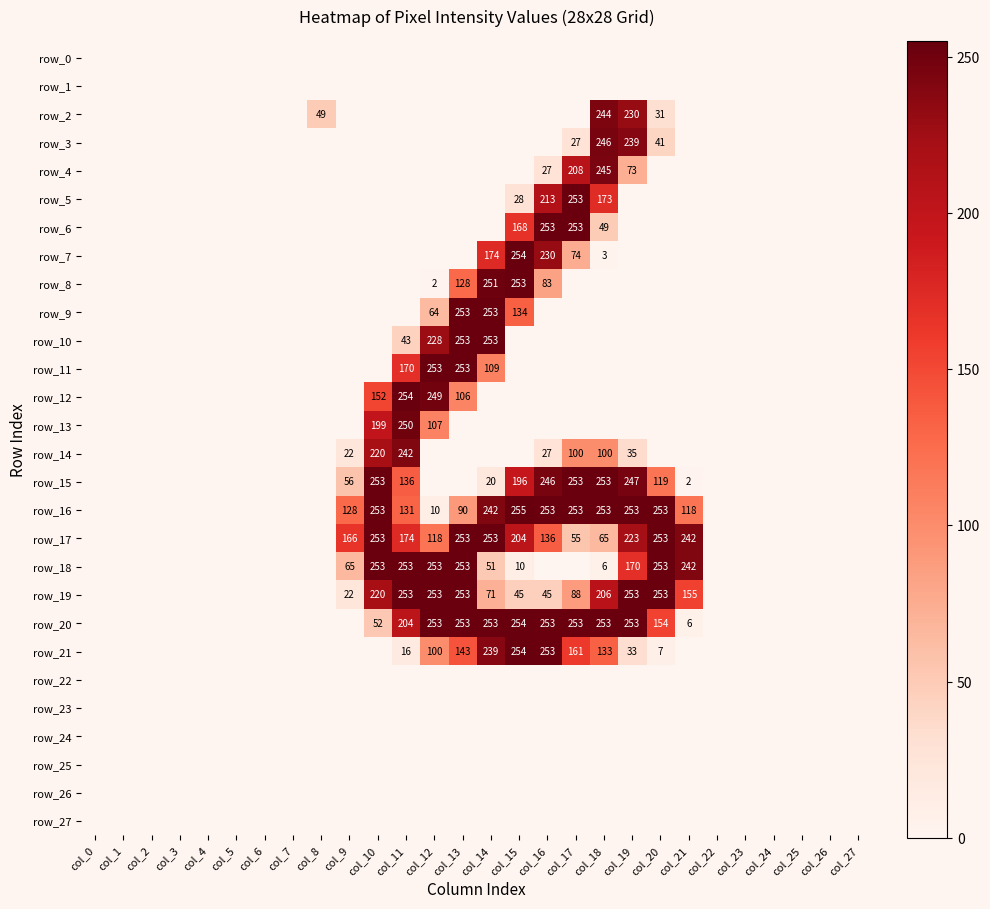

Between col_2 and col_22, which is larger?

col_2